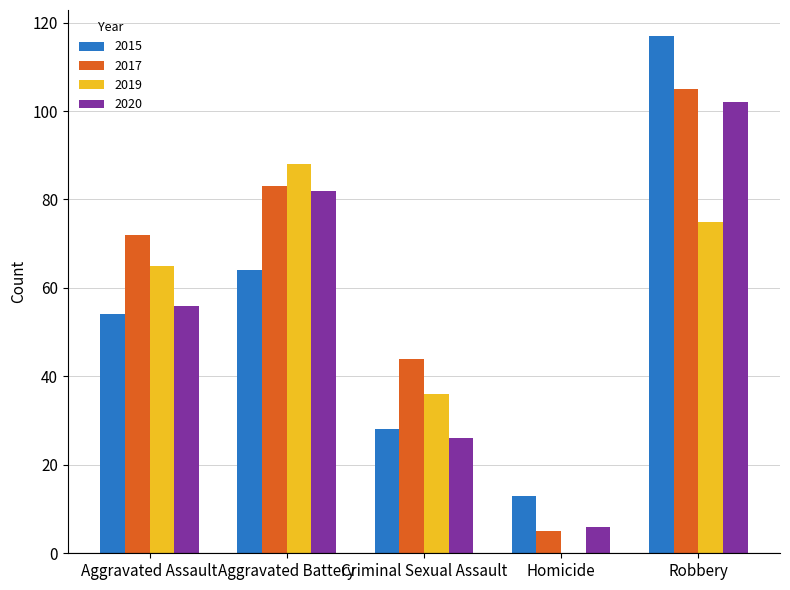

What is the total value across all series at Aggravated Battery?

317